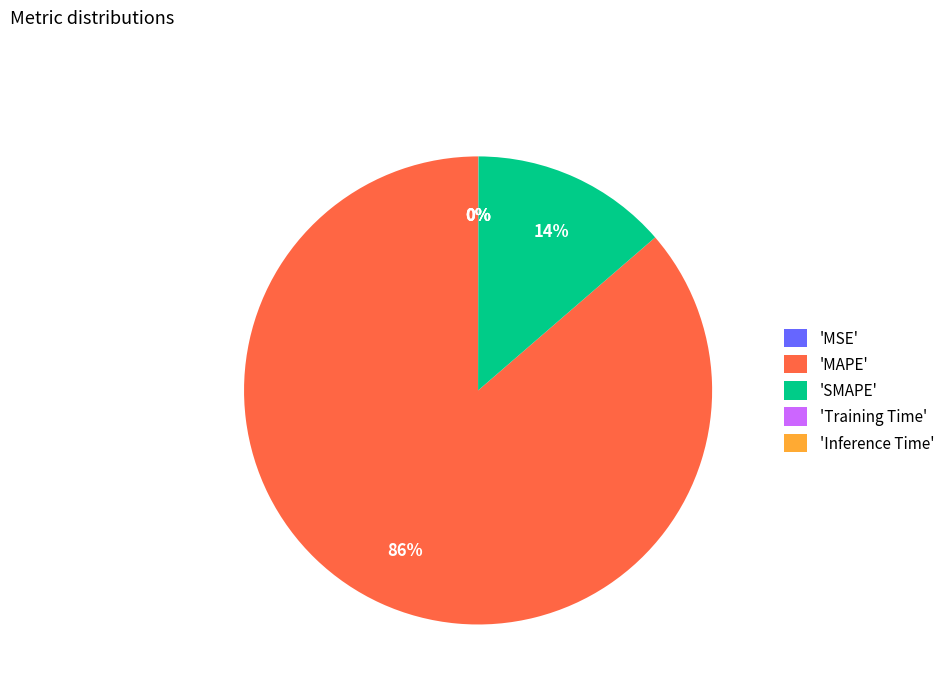

Which category has the biggest portion of the pie?

'MAPE'